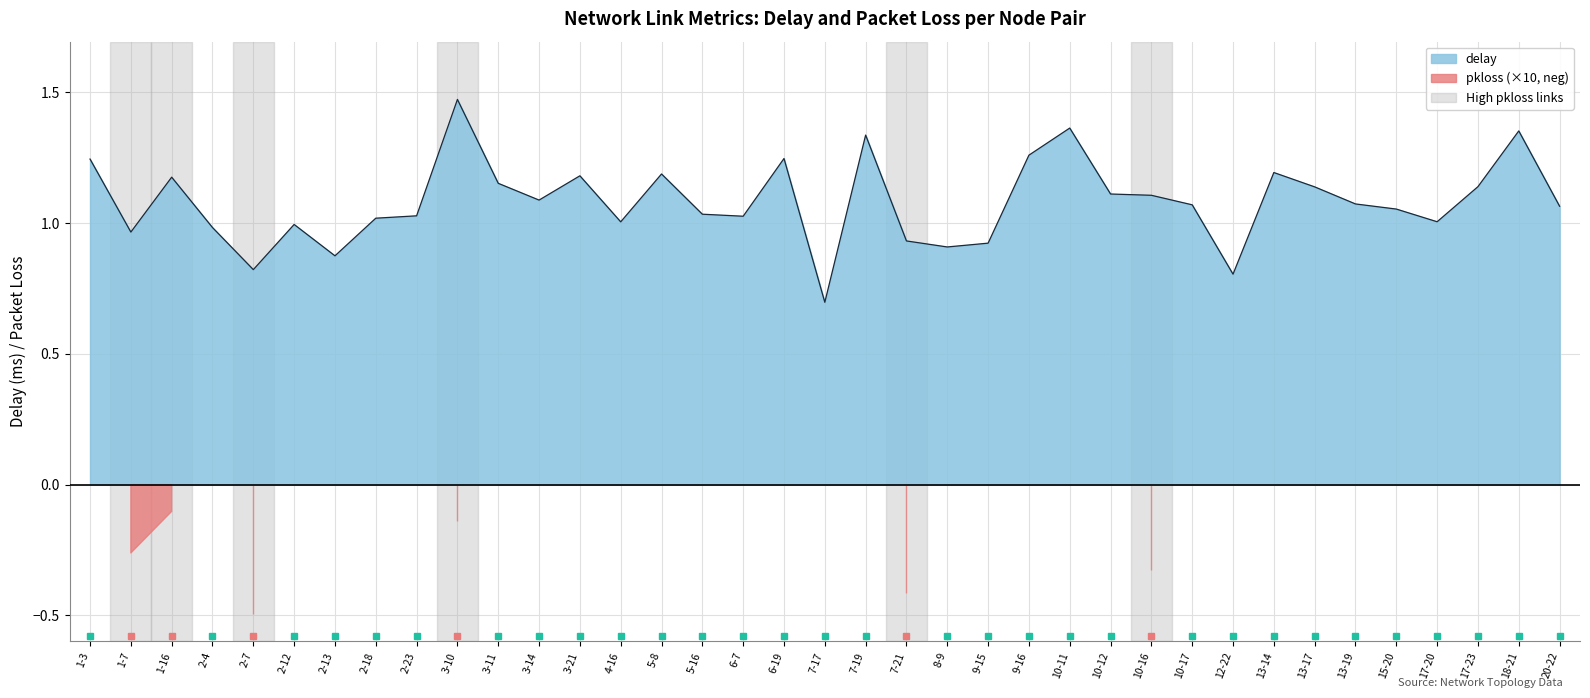

How many lines are shown in the chart?

1